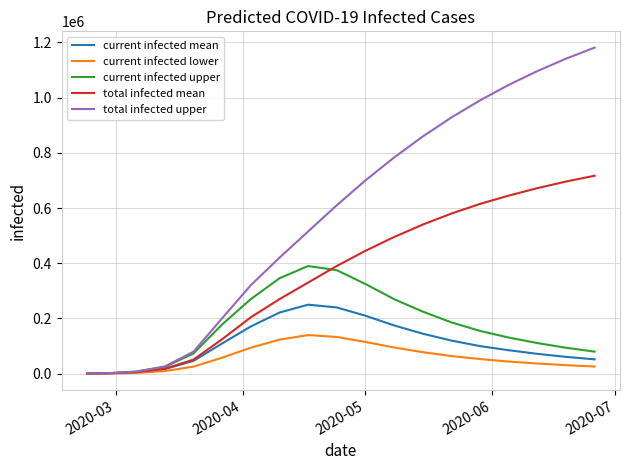

What are all the series names shown in the legend?

current infected mean, current infected lower, current infected upper, total infected mean, total infected upper